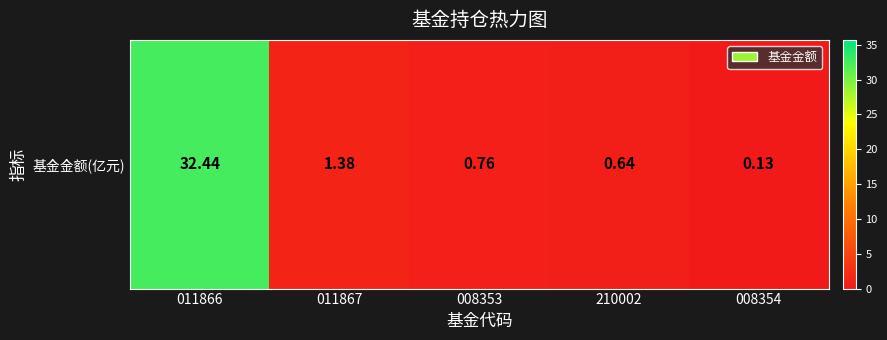

What is the sum of all values?

35.3